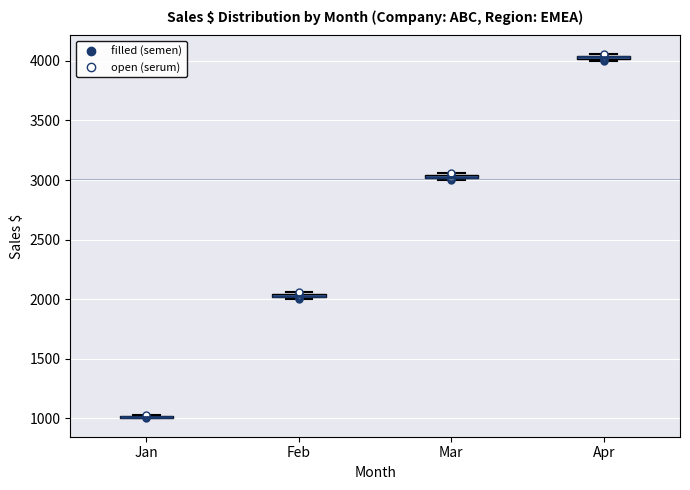

Where is the upper edge of the box for Apr on the y-axis? The values are not printed on the chart, so give them approximately, as read against the axis.

4050